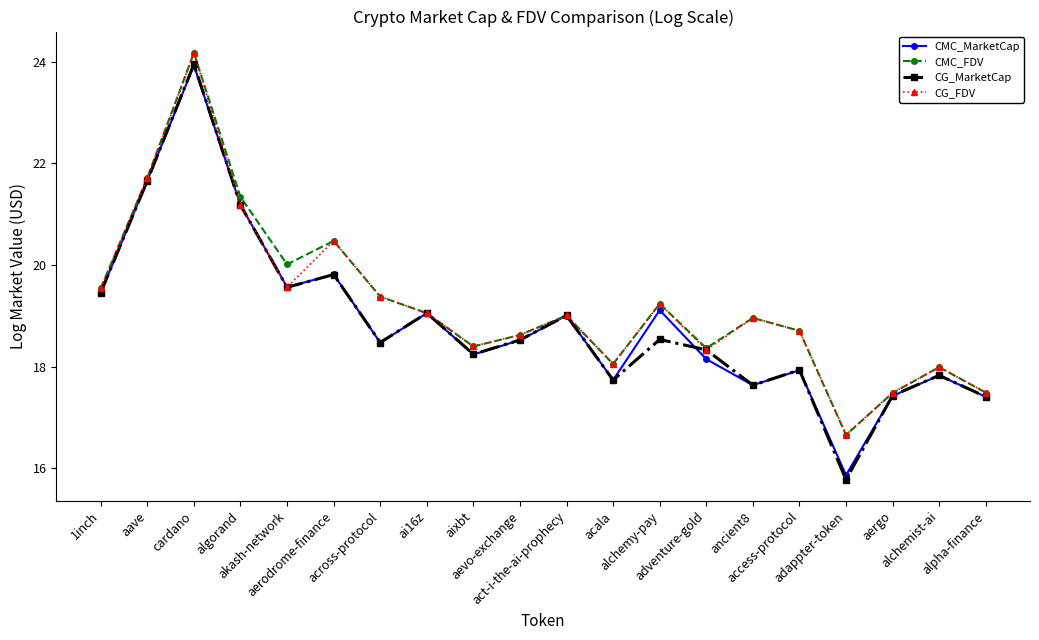

At how many categories does at least one series exceed 17?

19